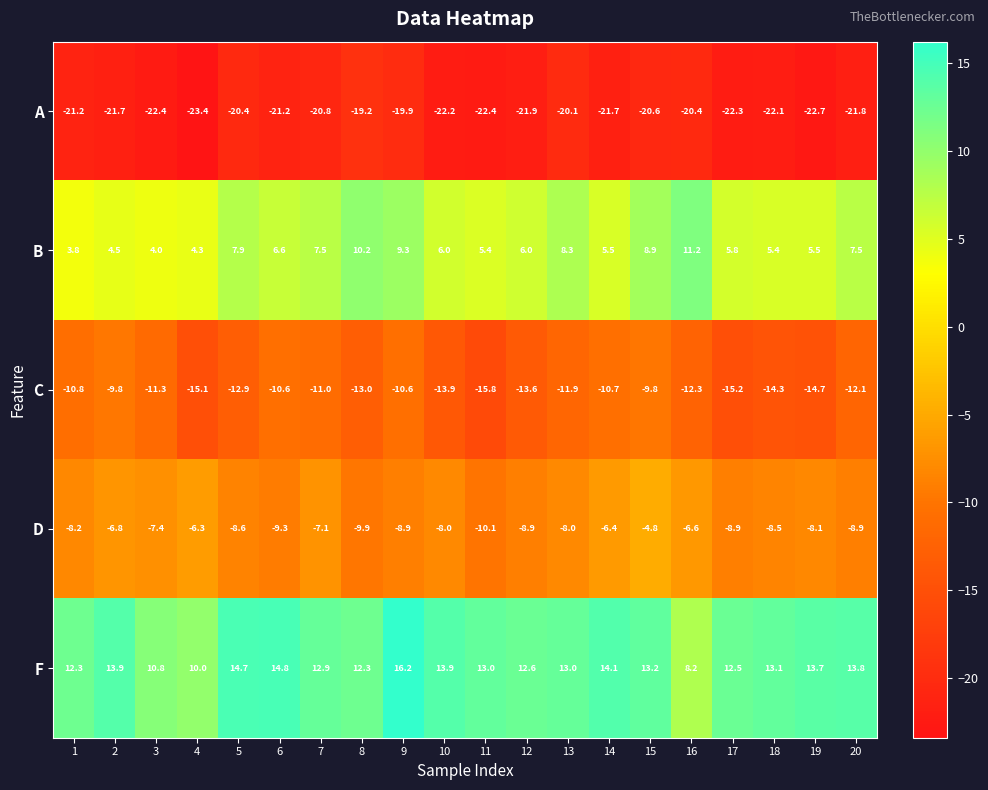

What is the greatest value displayed?

16.2